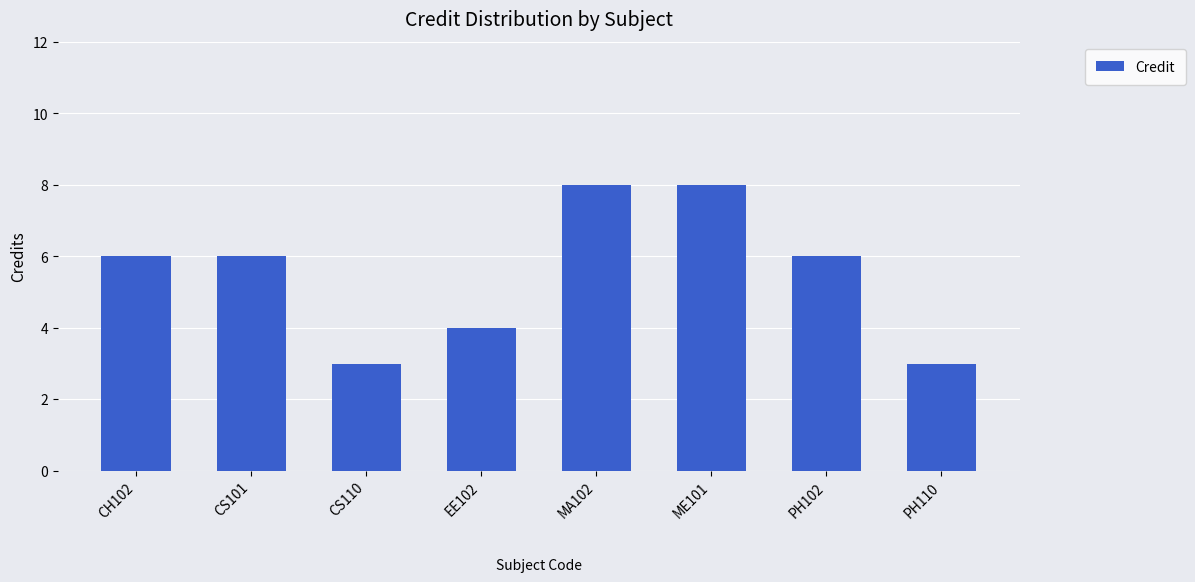

Reading right to left, transcribe all the data shown in this chart.

PH110=3	PH102=6	ME101=8	MA102=8	EE102=4	CS110=3	CS101=6	CH102=6